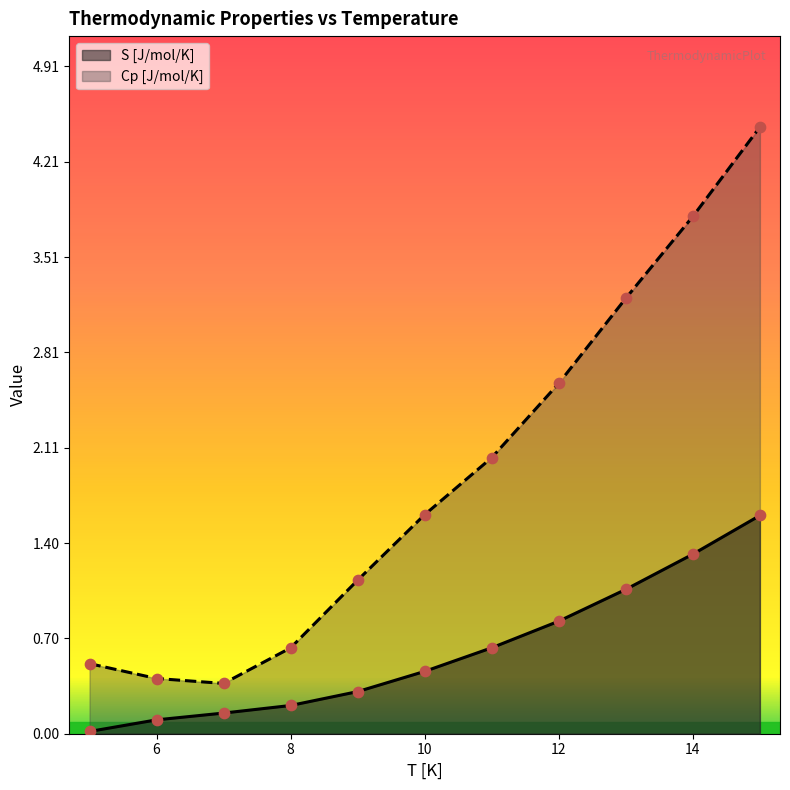

Which series has the largest total across all categories?

Cp [J/mol/K]